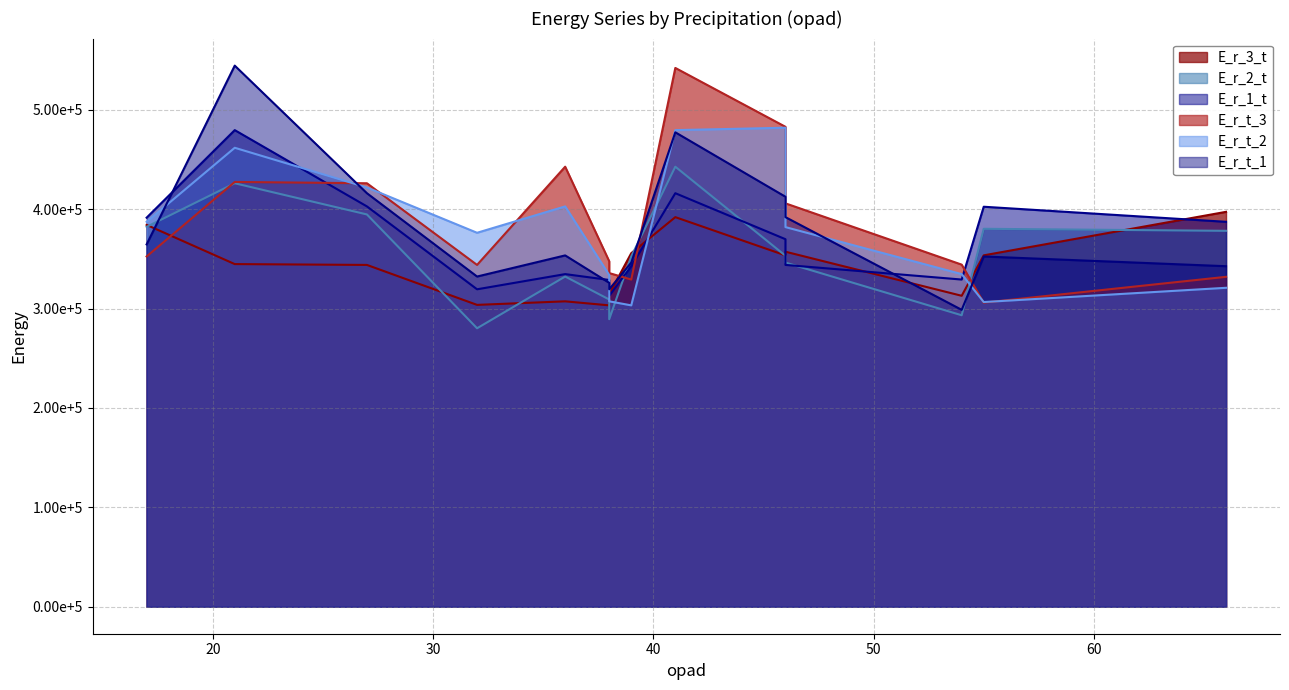

Between 17 and 55, which series saw the biggest shift?

E_r_t_2